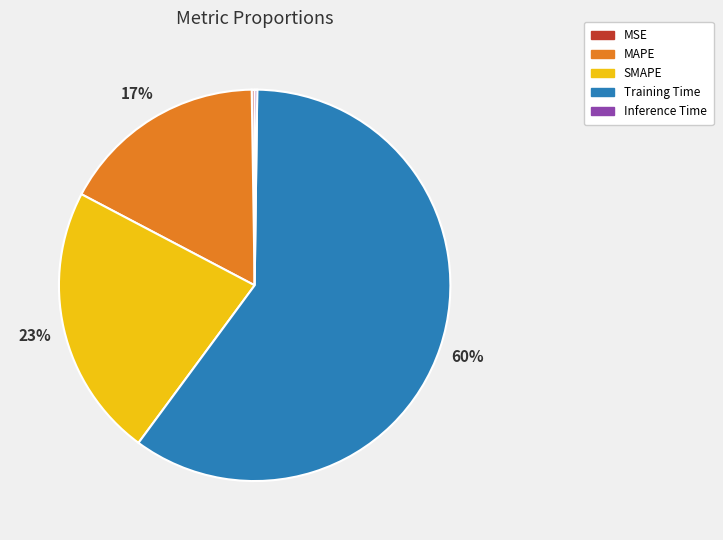

To the nearest percent, what is the average slice percentage?

20%